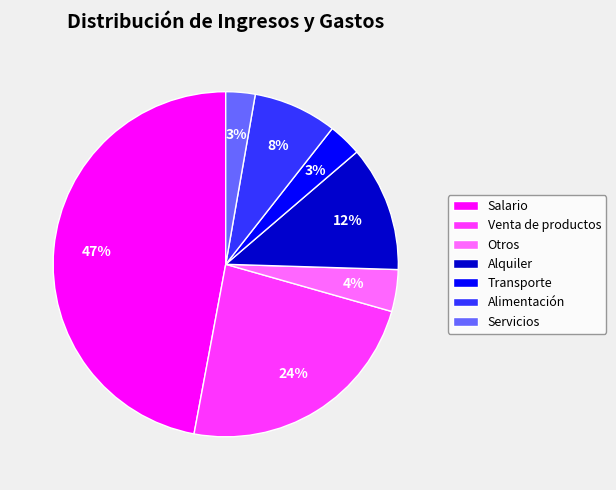

How many slices are in this pie chart?

7